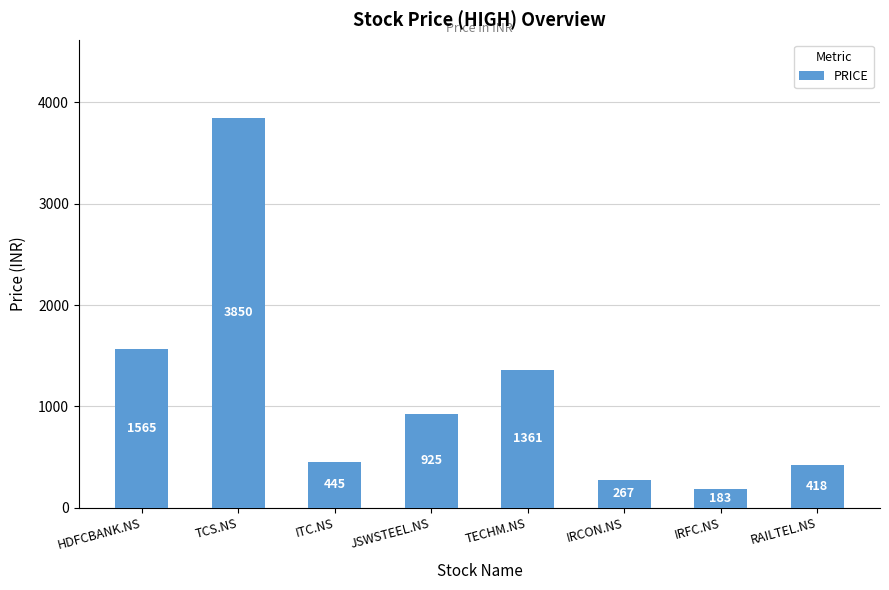

List the labels in order of value, smallest first.

IRFC.NS, IRCON.NS, RAILTEL.NS, ITC.NS, JSWSTEEL.NS, TECHM.NS, HDFCBANK.NS, TCS.NS